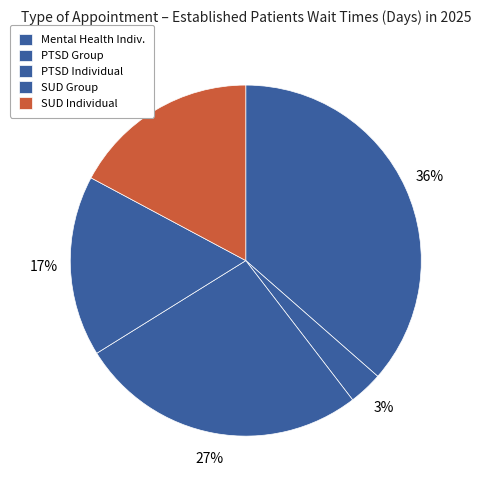

How many slices are in this pie chart?

5